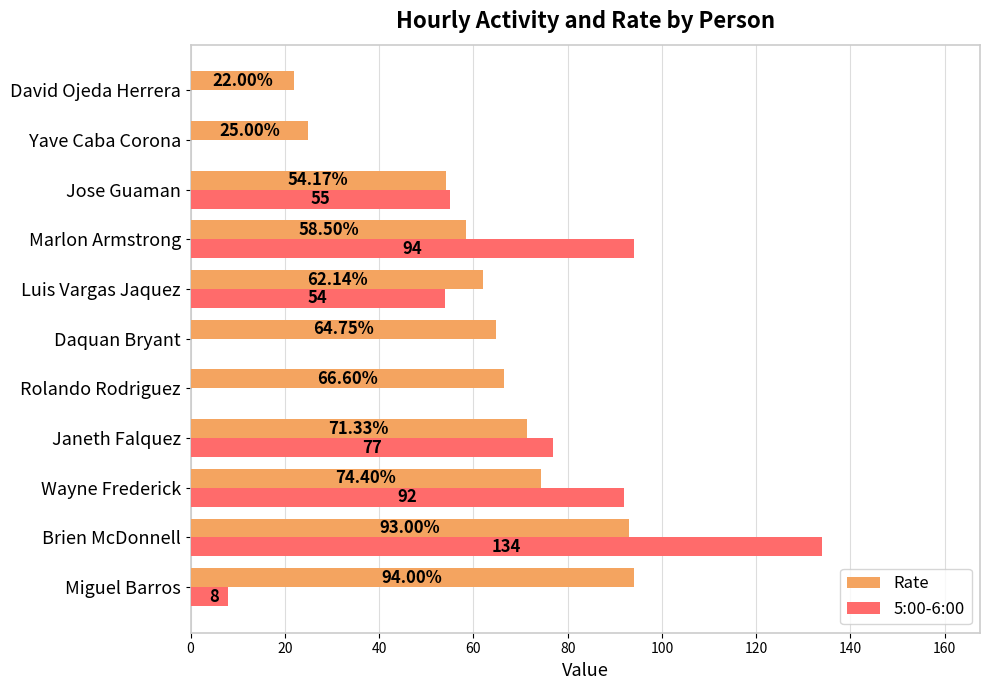

Which label corresponds to the largest value in the chart?

Brien McDonnell